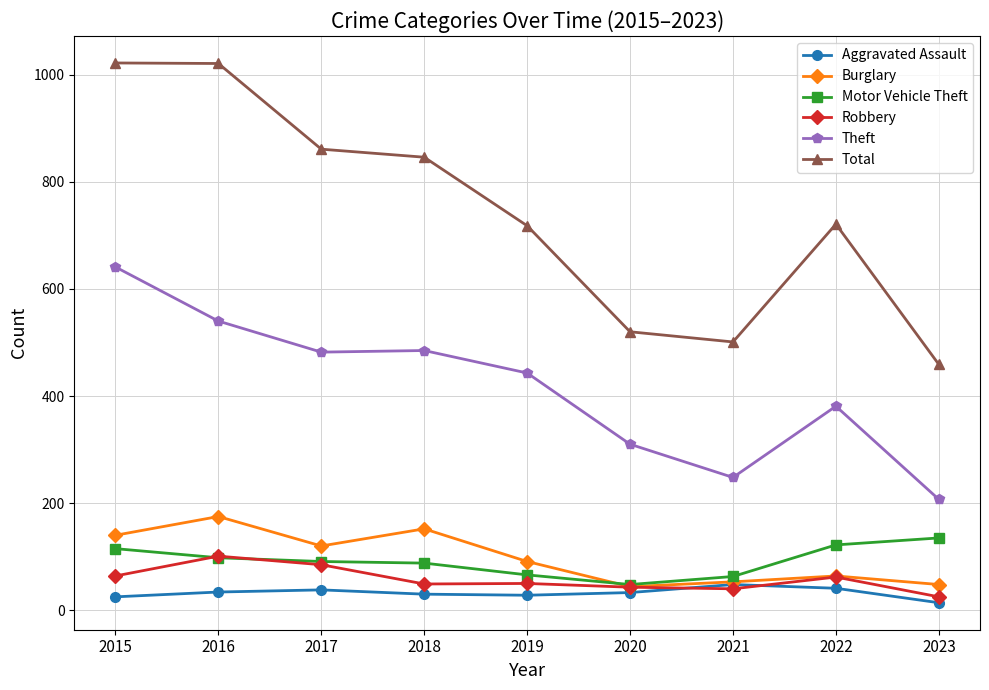

Is it true that Theft equals 310 at 2020?

True